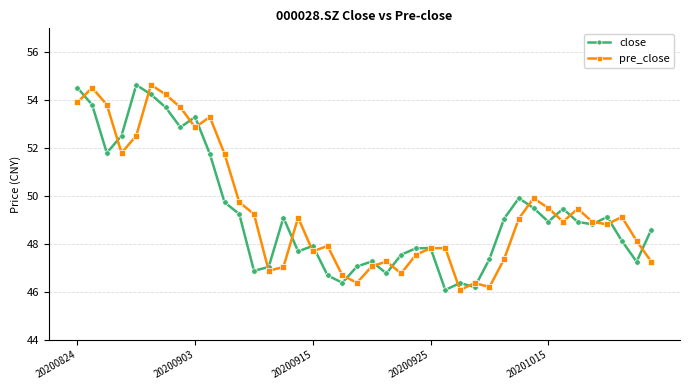

What is the difference between the maximum and minimum values in the pre_close series?

8.6